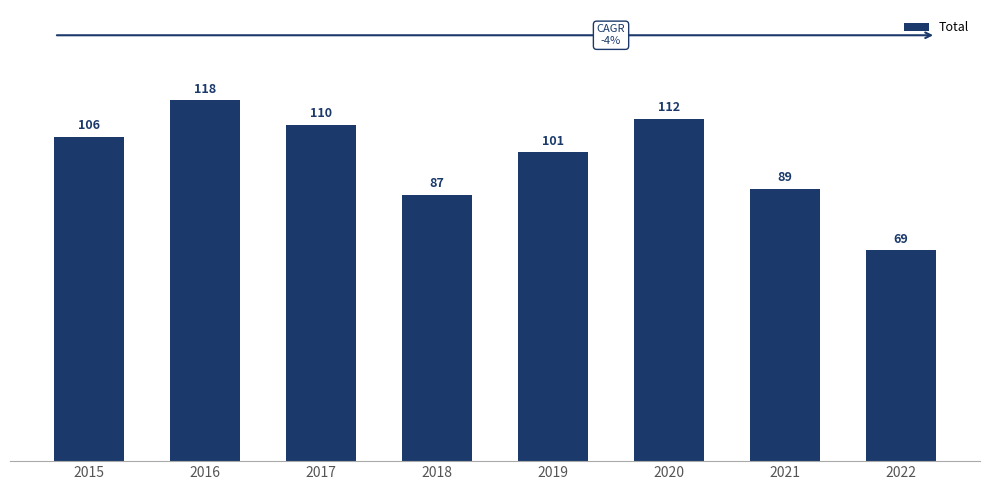

Rank the categories by value from highest to lowest.

2016, 2020, 2017, 2015, 2019, 2021, 2018, 2022